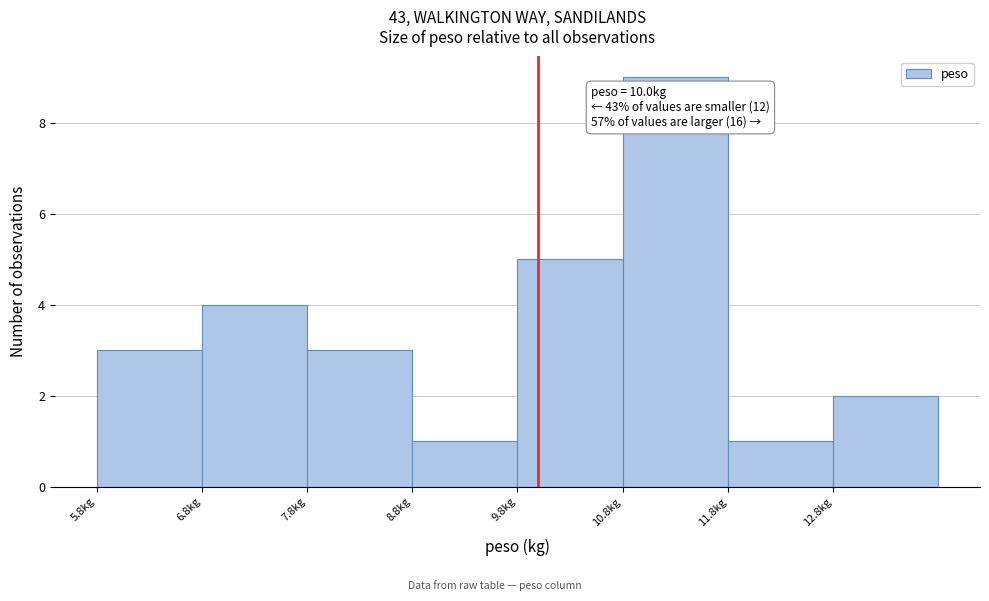

Over which range of the x-axis is the bar tallest?

10.8 to 11.8